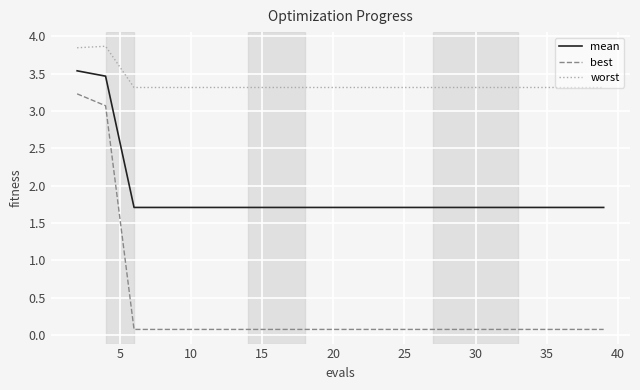

True or false: worst and mean intersect in this chart.

False